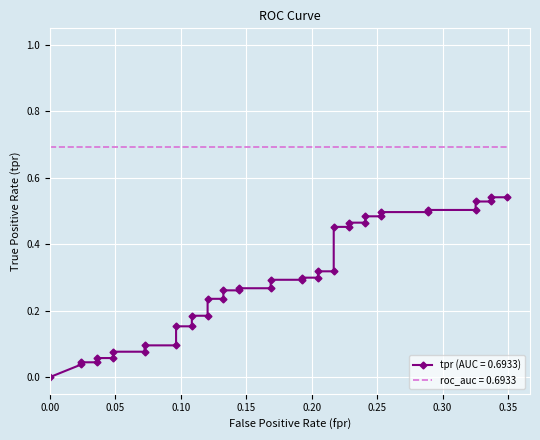

Is it true that the value at 33 is 0.3?

False